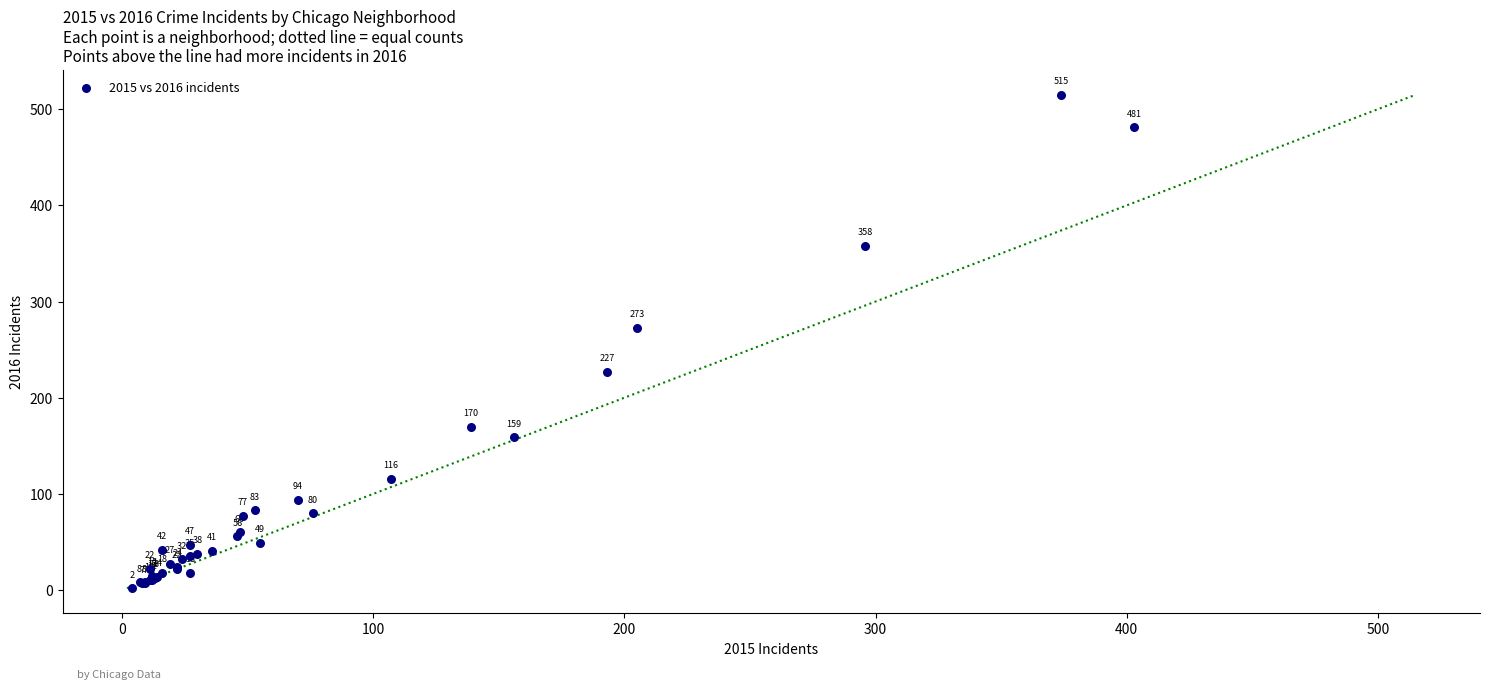

What Y value in the scatter plot is closest to 258?

273